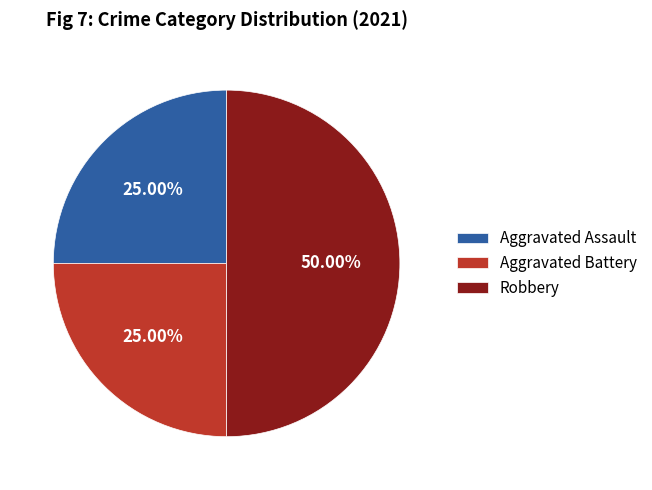

To the nearest percent, what is the combined percentage of Robbery and Aggravated Assault?

75%